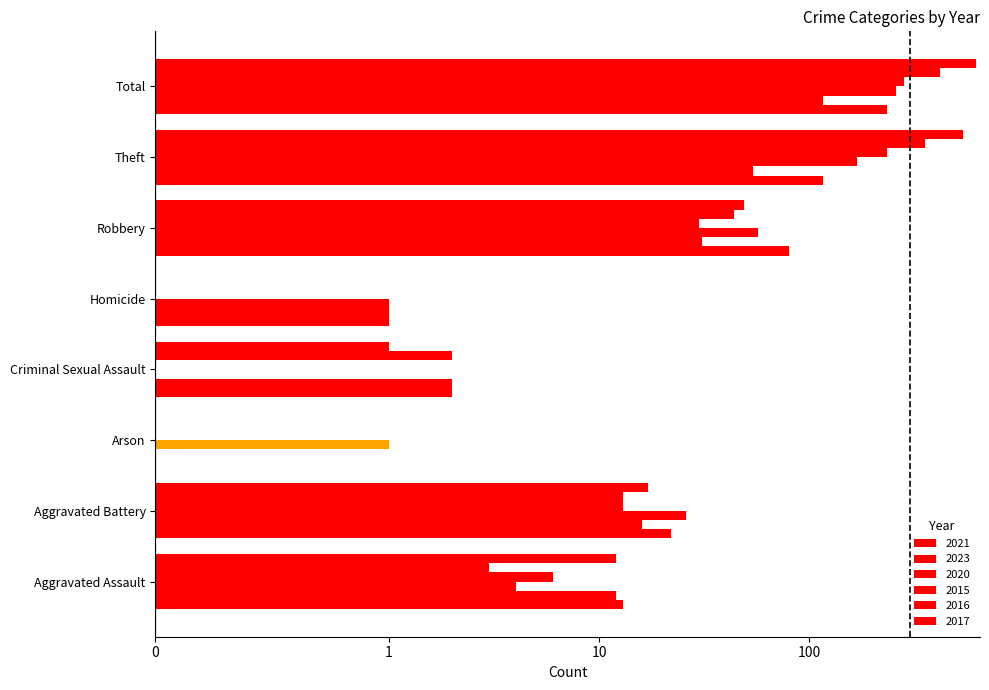

What is the label of the 2nd bar from the right?

Theft